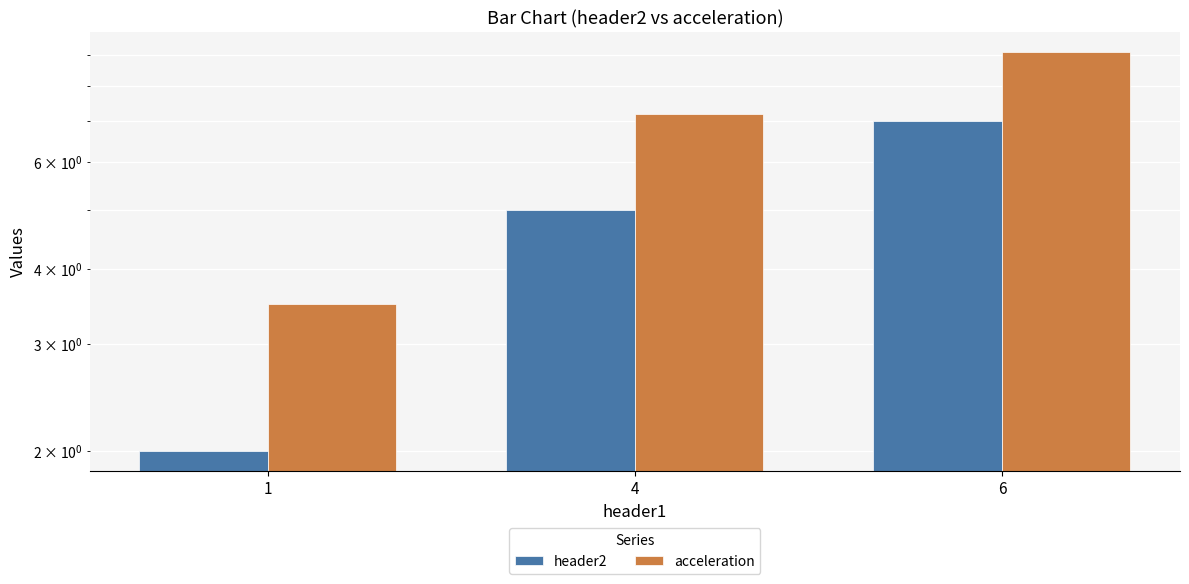

Is the value of acceleration at 6 greater than the value of header2 at 1?

Yes